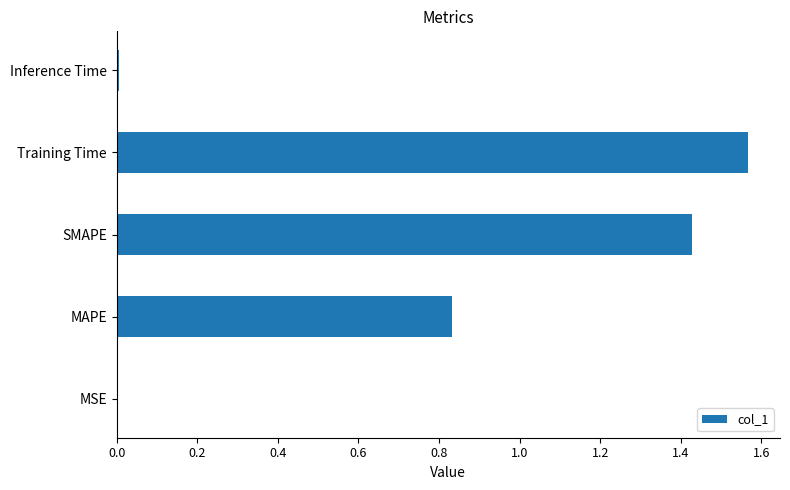

Count the number of data series in this chart.

1